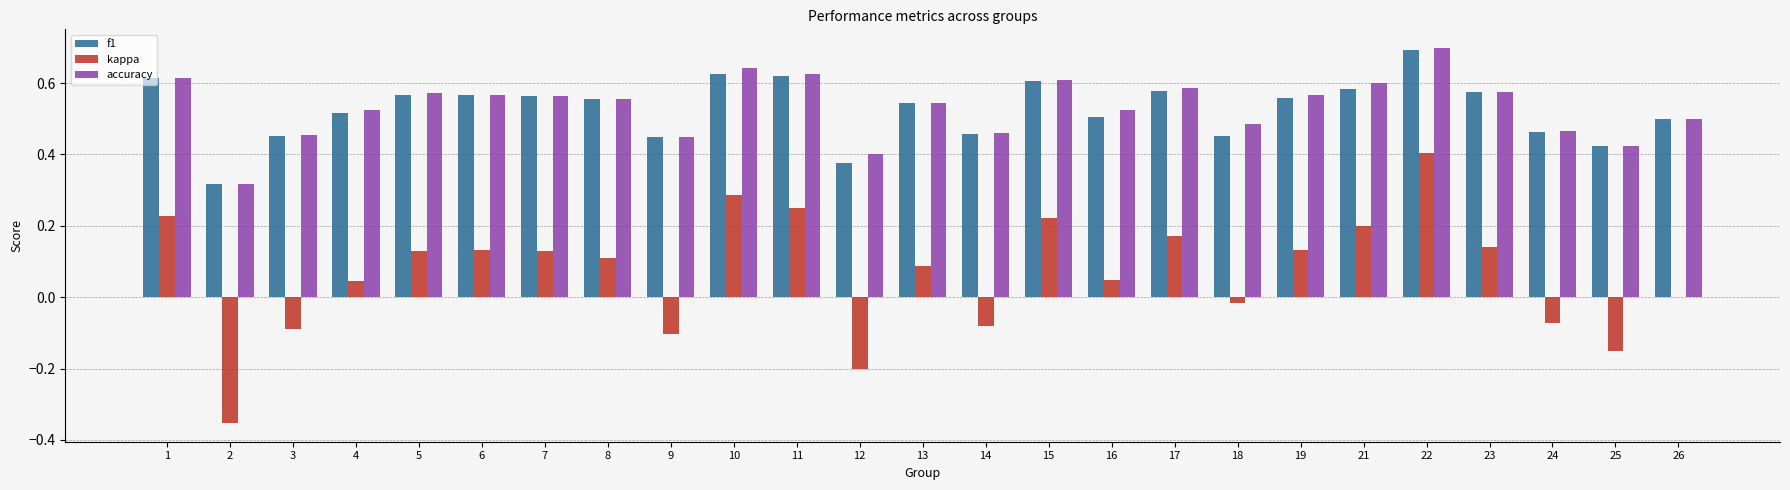

What are all the series names shown in the legend?

f1, kappa, accuracy